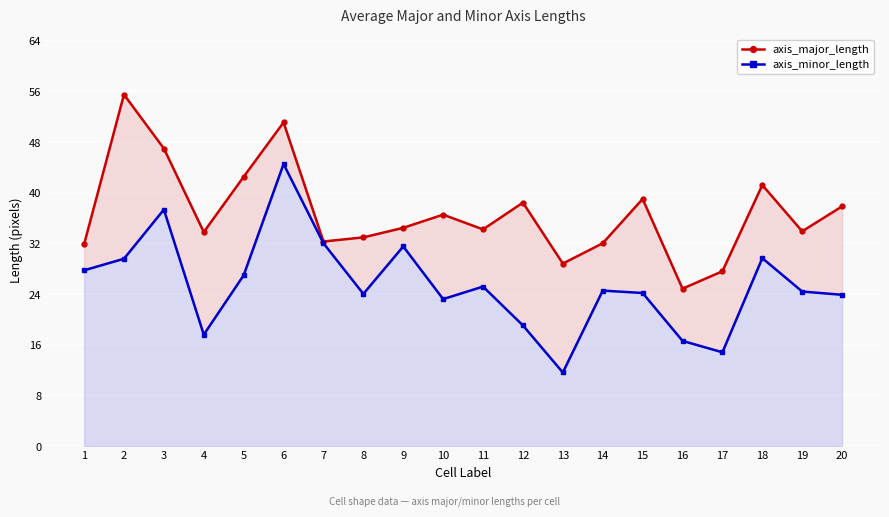

What is the approximate value of axis_major_length at 18?

41.2